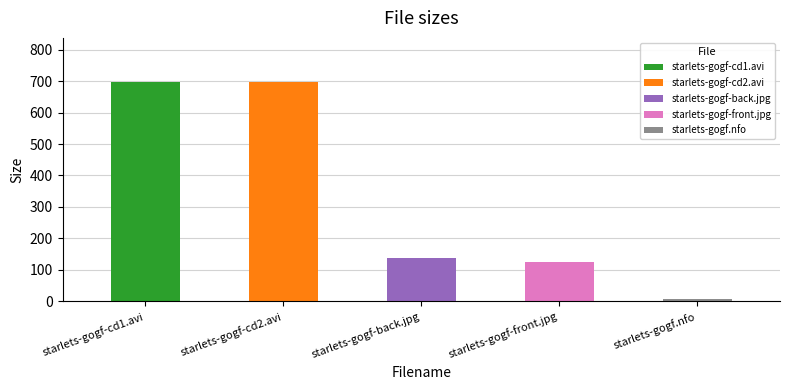

True or false: the data shows 124.2 at starlets-gogf-front.jpg.

True